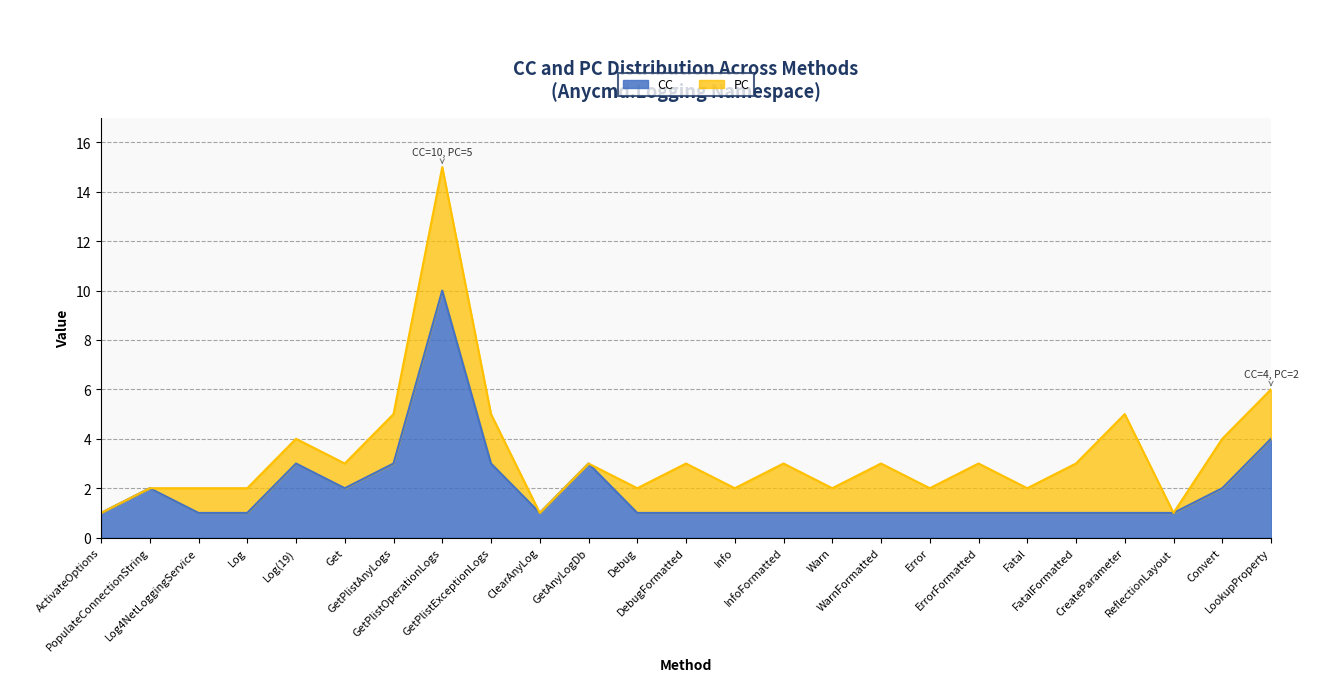

How many points are higher than both their immediate neighbors (excluding endpoints)?

4